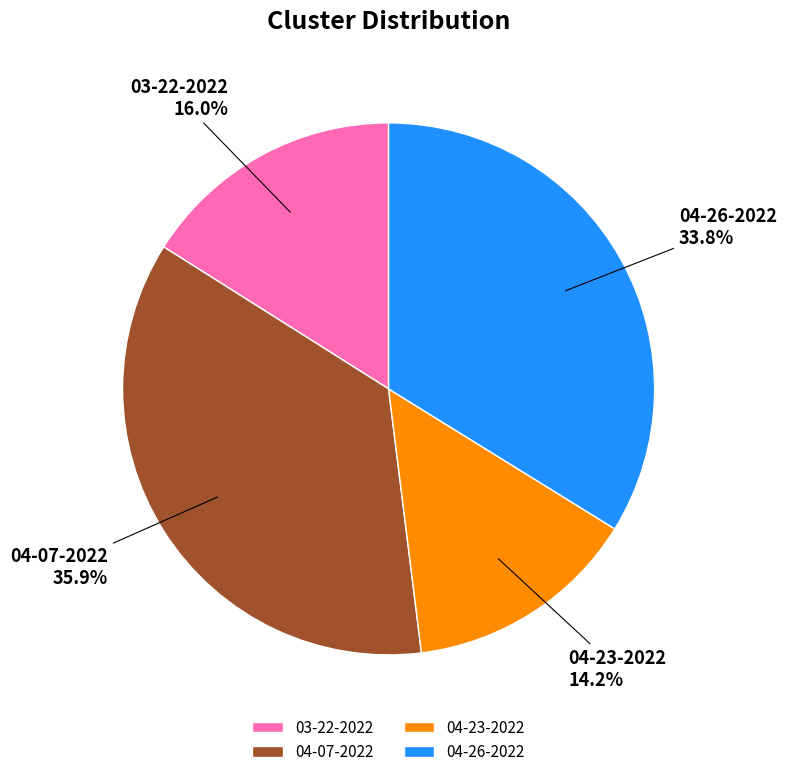

Is there a majority slice in this chart?

No